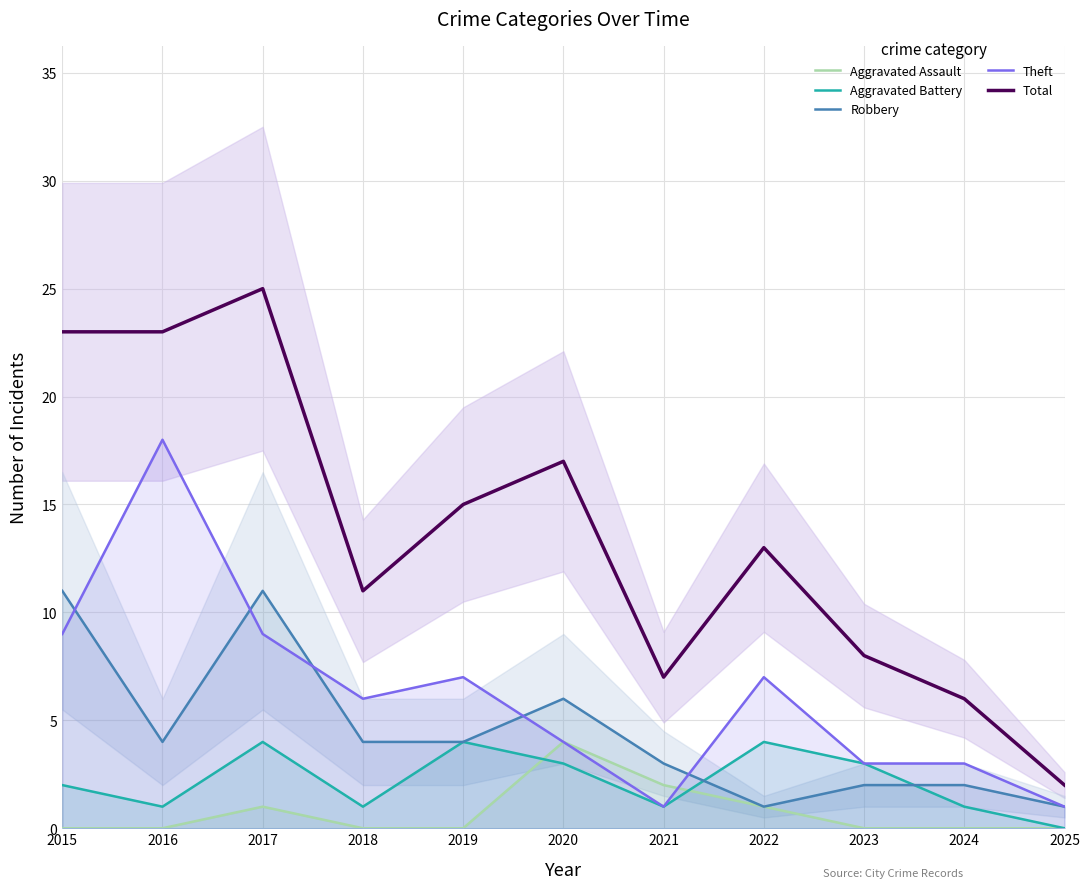

How many Aggravated Battery values are between 1 and 4?

10